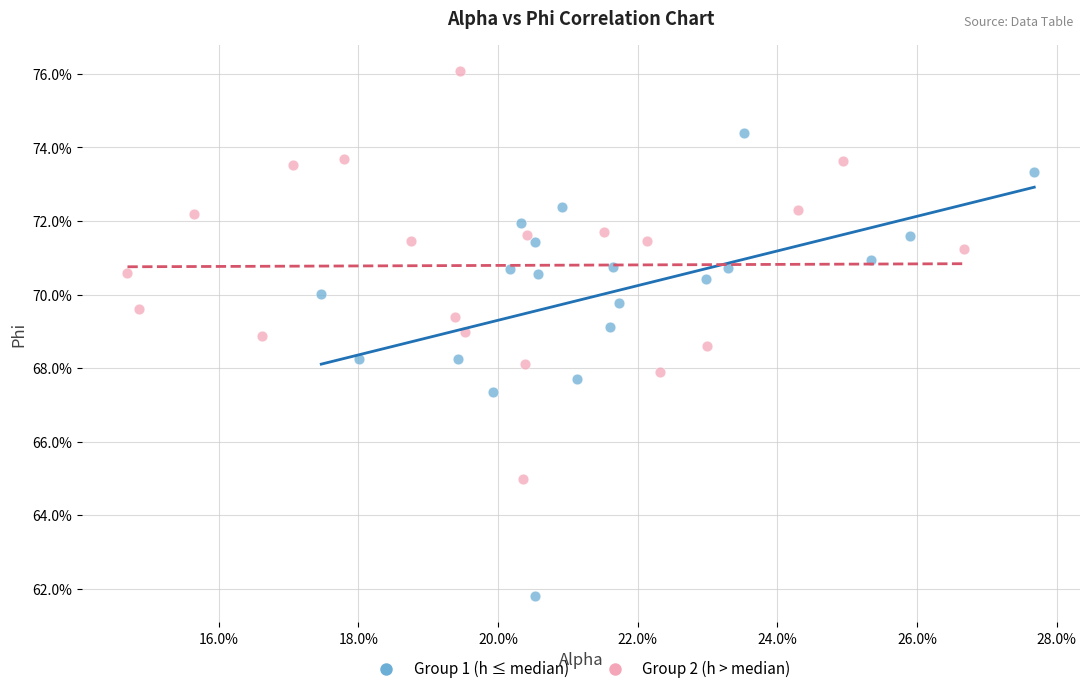

What are all the series names shown in the legend?

Group 1 (h ≤ median), Group 2 (h > median)